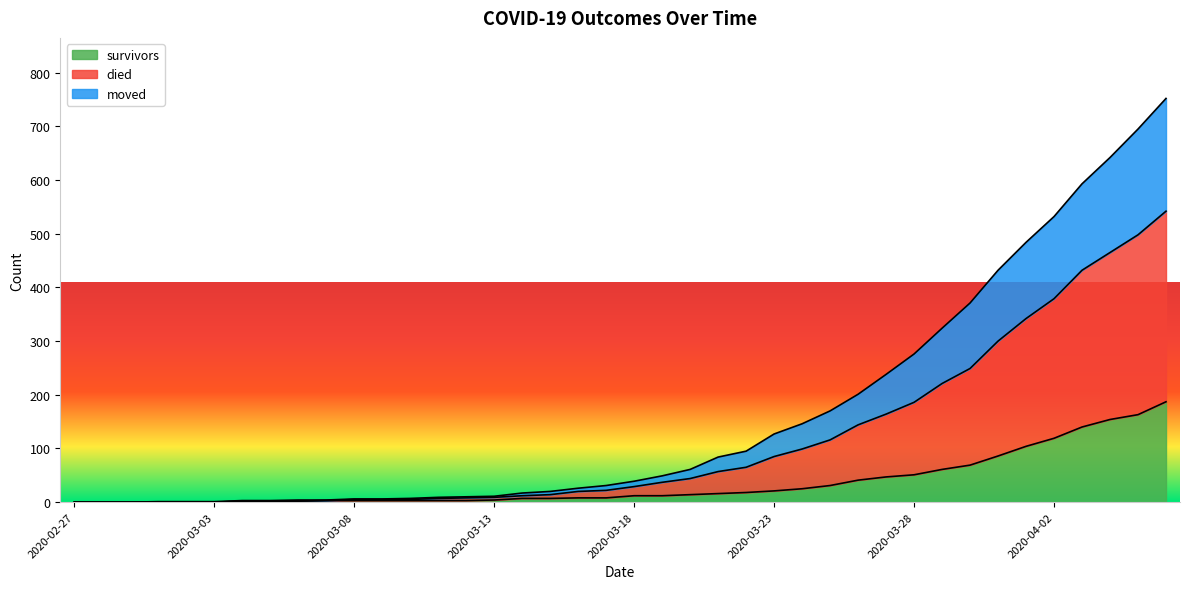

The value of survivors at 2020-03-03 is -118. True or false?

False